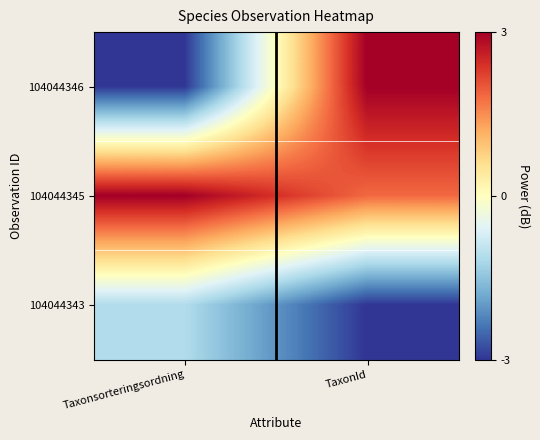

Rank the series by their maximum value, from highest to lowest.

104044346, 104044345, 104044343